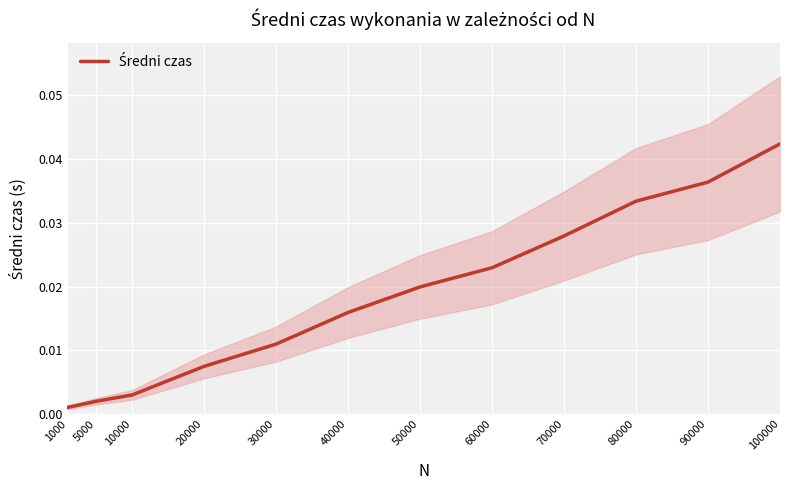

List the labels in order of value, smallest first.

1000, 5000, 10000, 20000, 30000, 40000, 50000, 60000, 70000, 80000, 90000, 100000